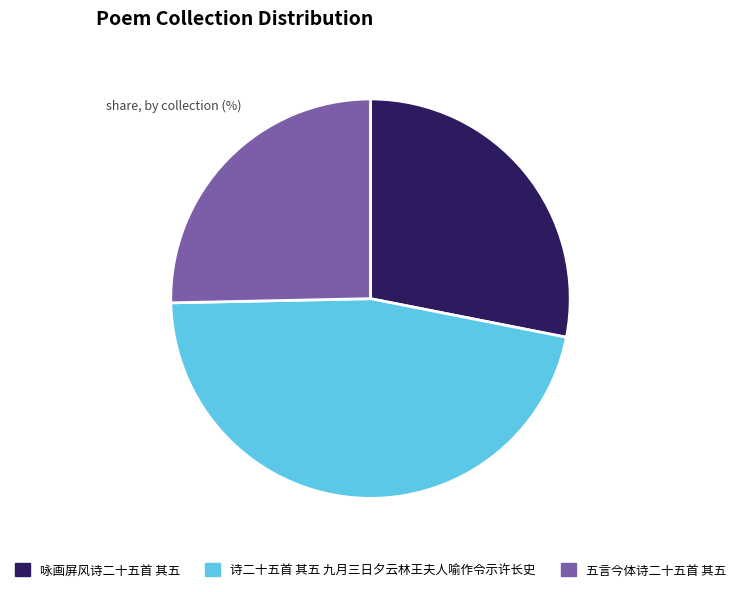

To the nearest percent, what portion does 诗二十五首 其五 九月三日夕云林王夫人喻作令示许长史 represent?

47%